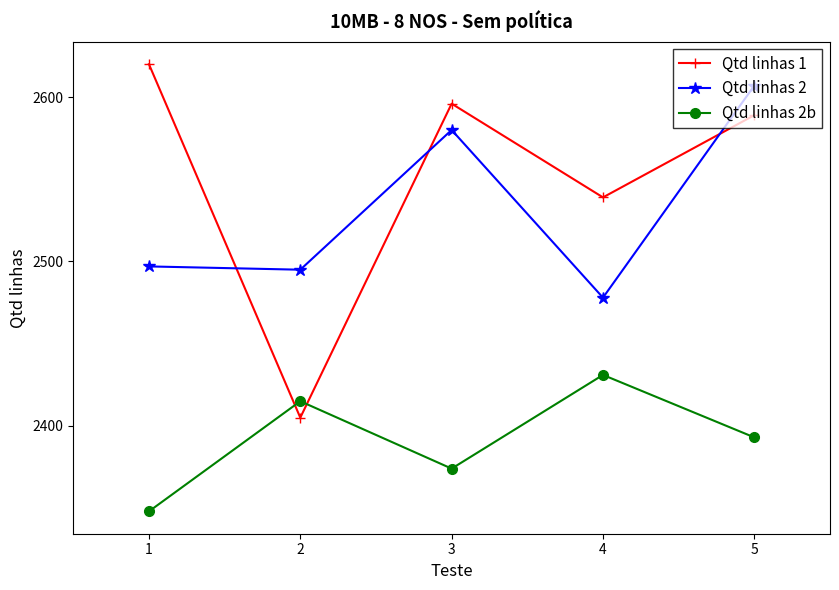

List the series in order of their peak value, lowest first.

Qtd linhas 2b, Qtd linhas 2, Qtd linhas 1